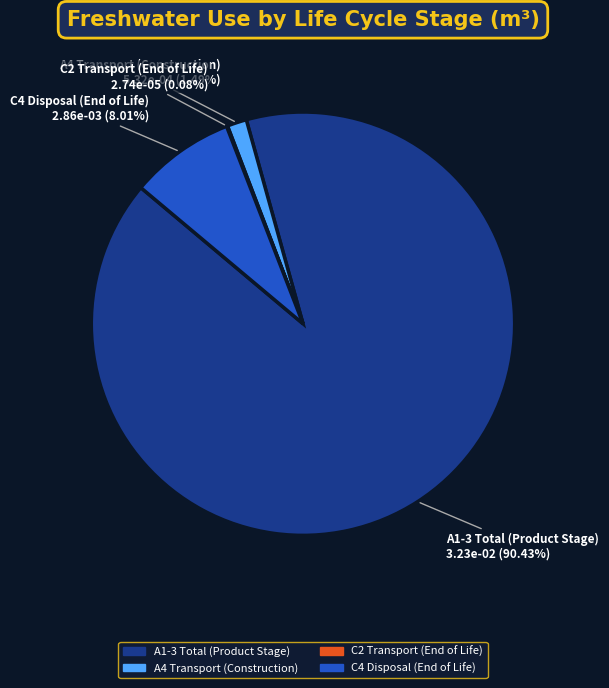

Is A1-3 Total (Product Stage) the majority of the pie?

Yes